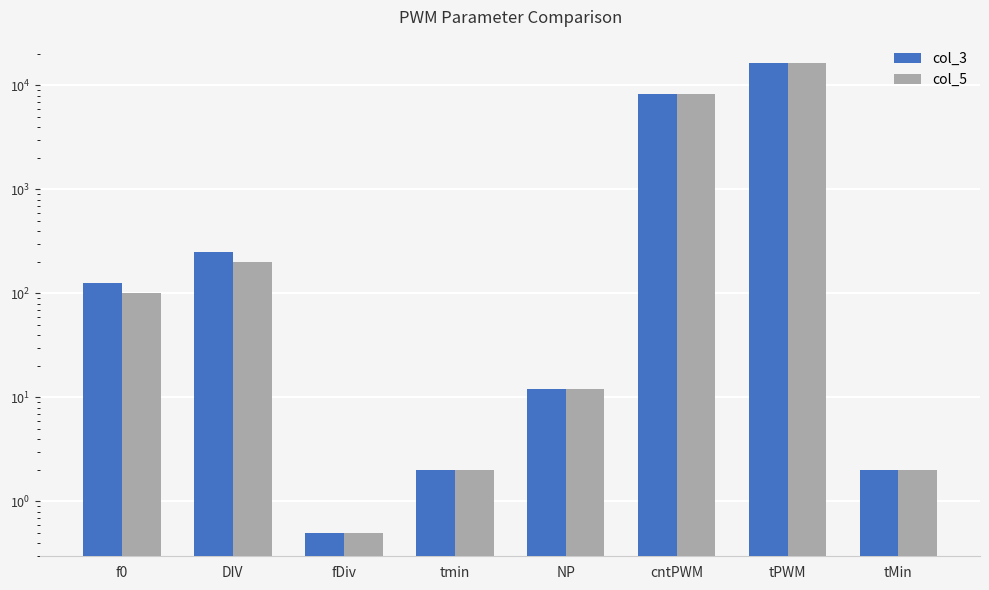

How many values in the col_3 series exceed 125?

3